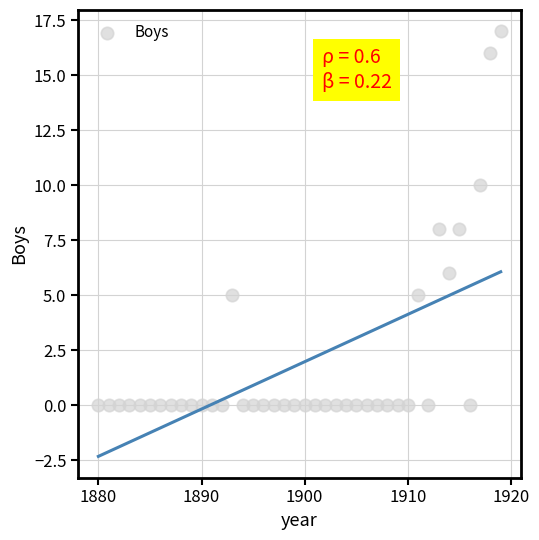

What is the range of X values (max minus min)?

39